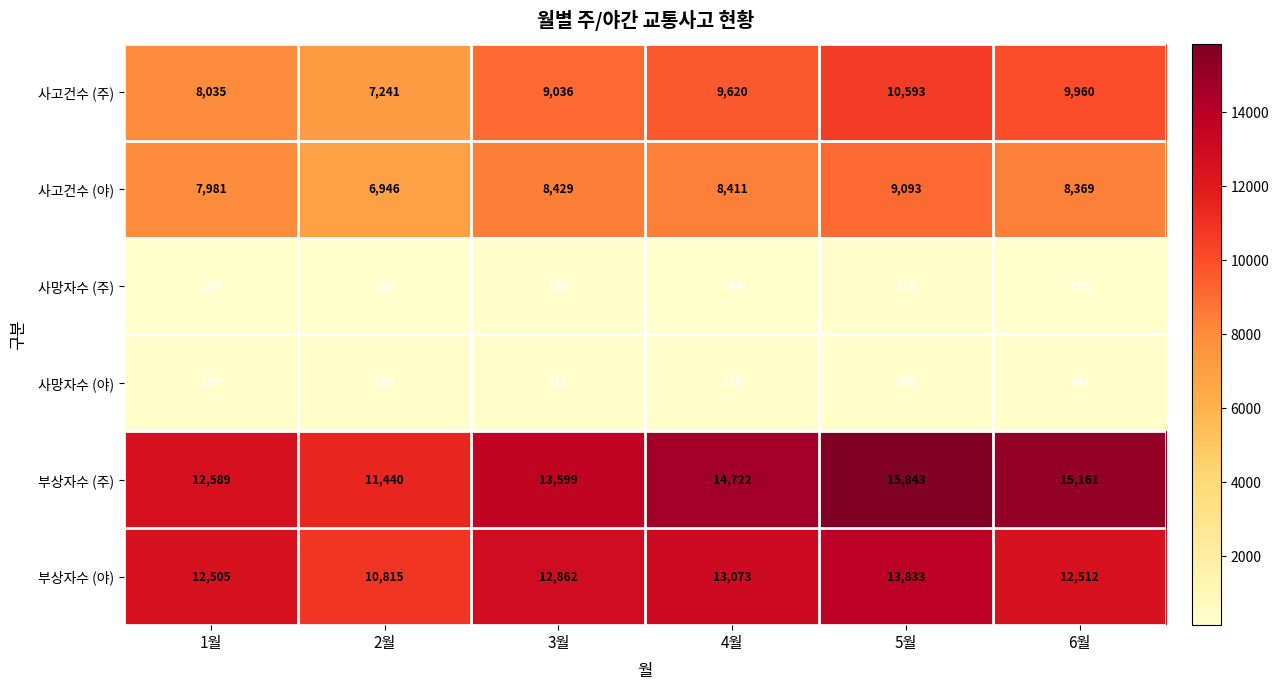

The 사망자수 (야) series shows 211 at 3월. True or false?

True